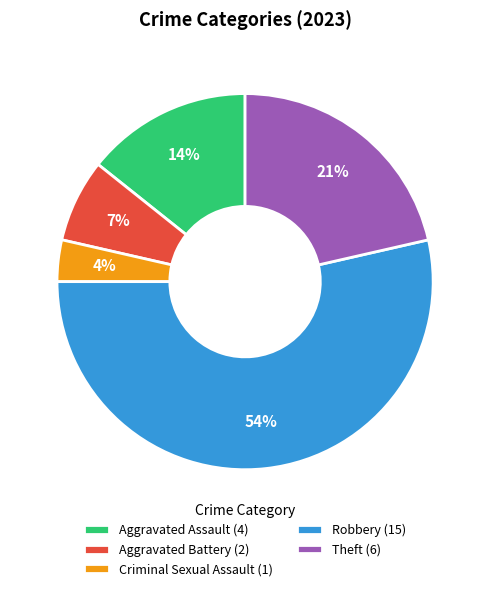

What percentage is the Aggravated Battery slice, to the nearest percent?

7%